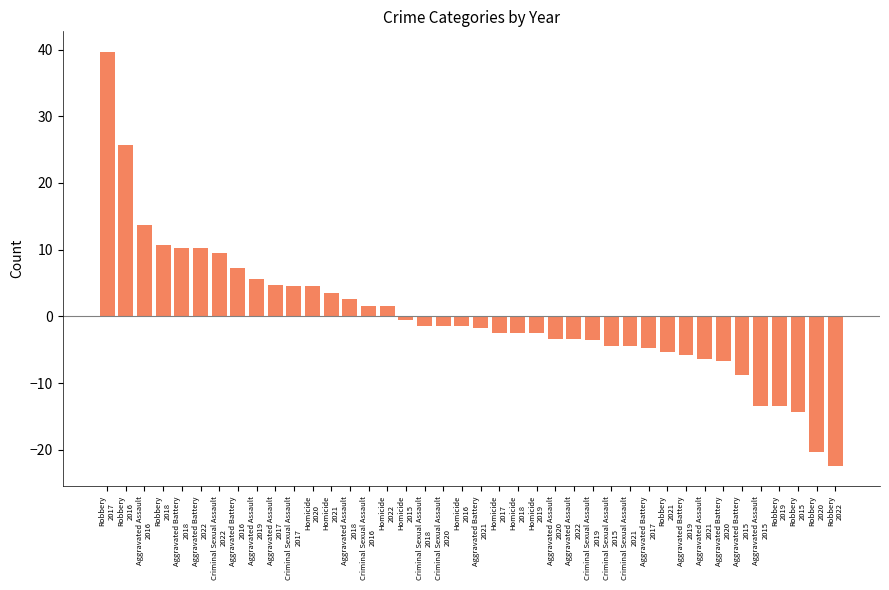

The chart shows a value of -1.8 at Aggravated Battery
2021. True or false?

True